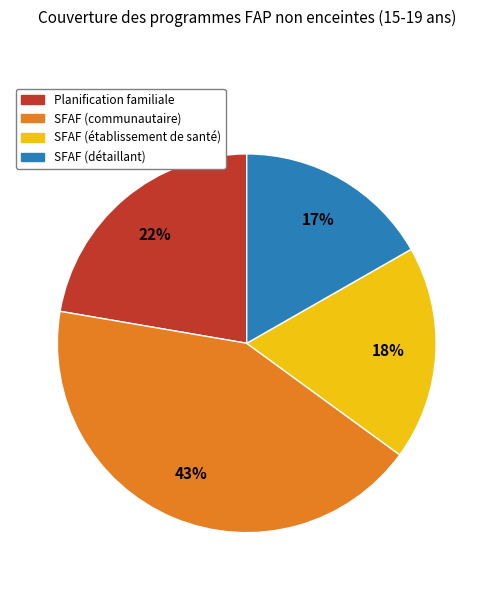

Combined, do SFAF (établissement de santé) and SFAF (communautaire) account for over 50%?

Yes